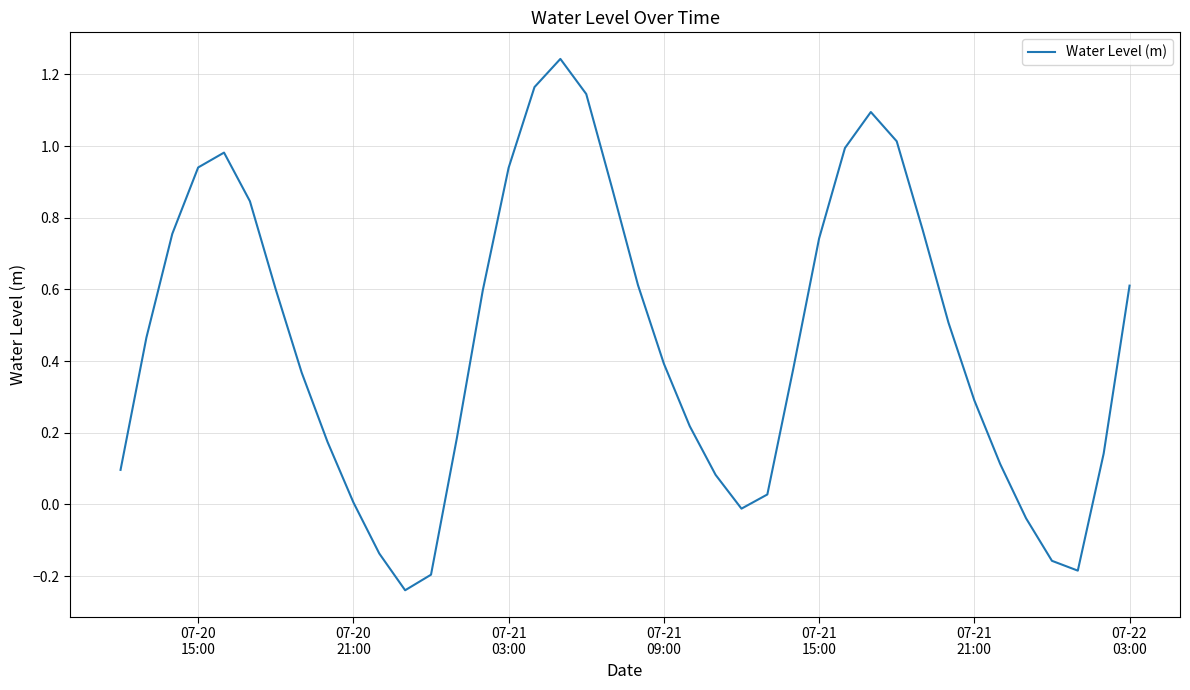

True or false: the data has more than 1 interior local peaks.

True